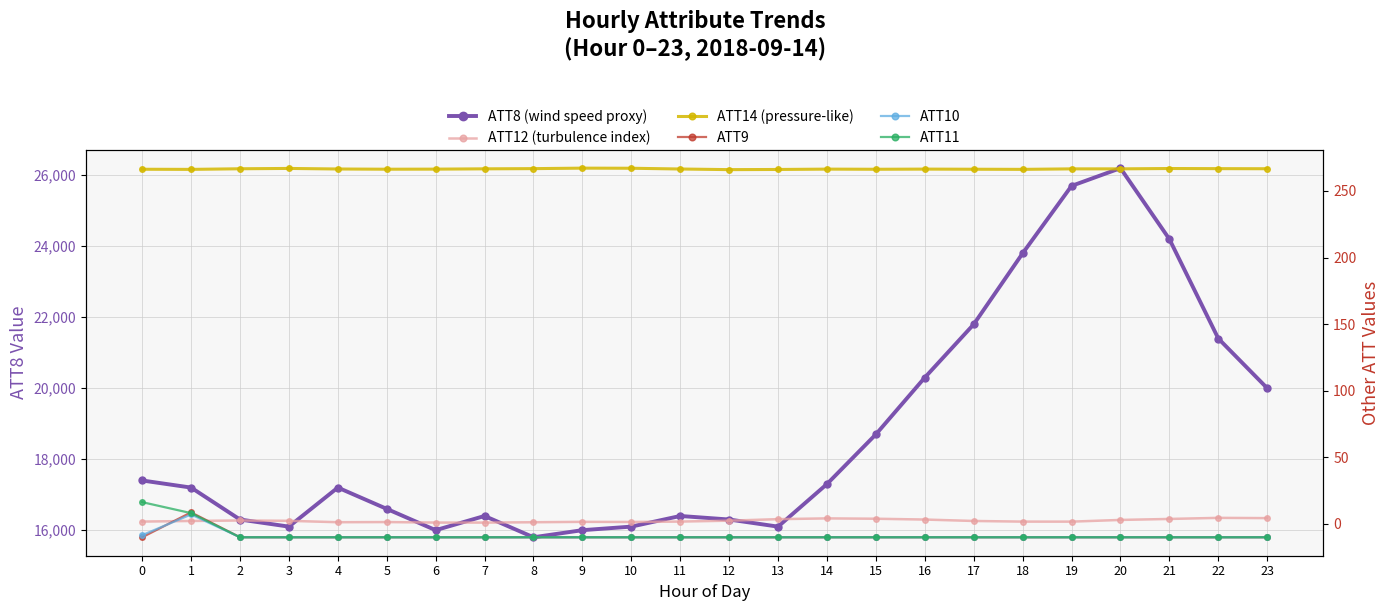

Which category has the highest value in the ATT14 (pressure-like) series?

9